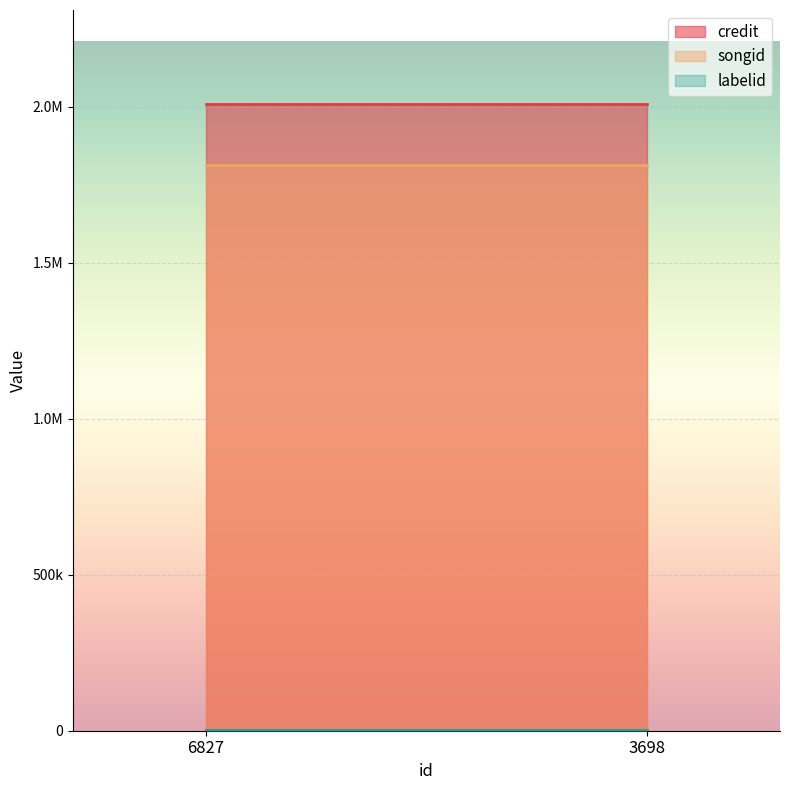

Which has a higher value, 3698 or 6827?

3698